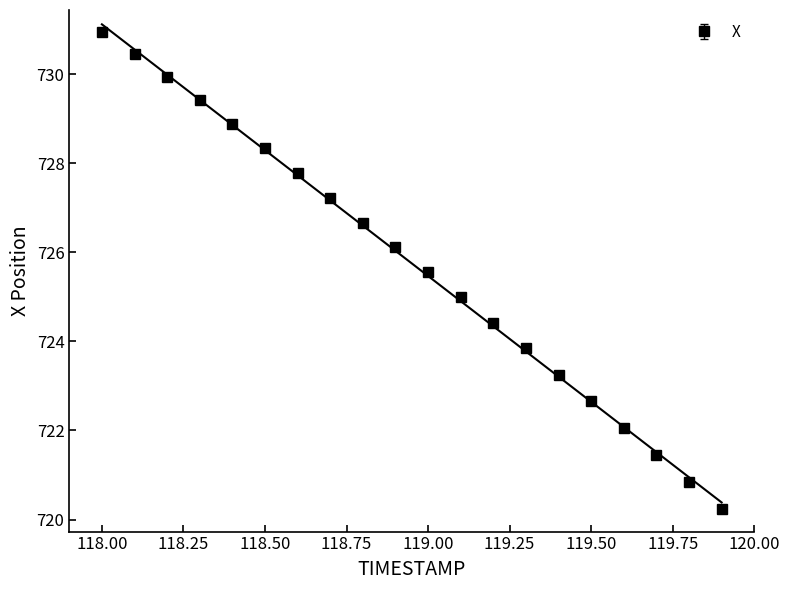

At which label does X reach its peak?

118.00